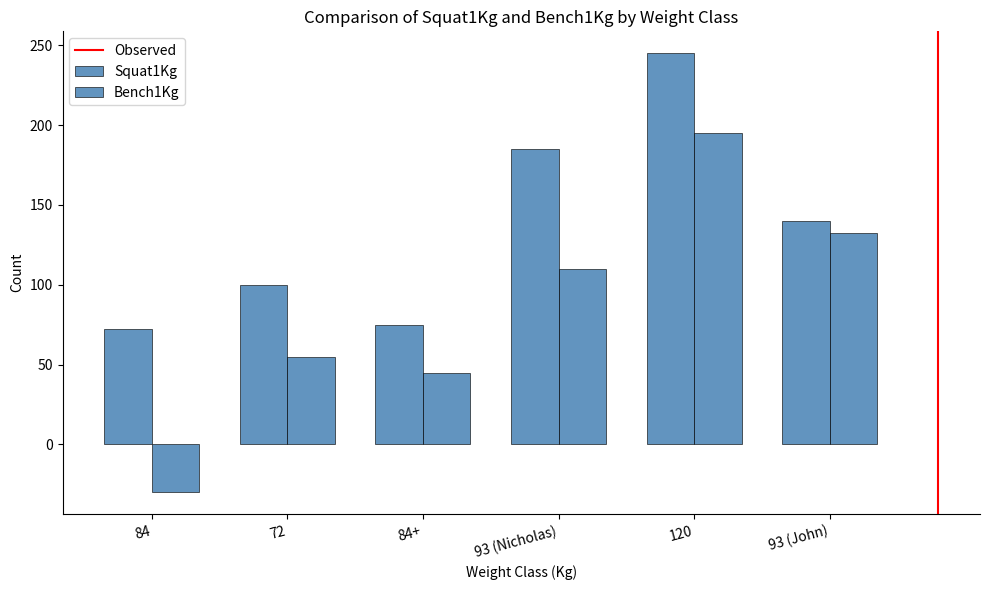

Which series has the widest spread of values?

Bench1Kg